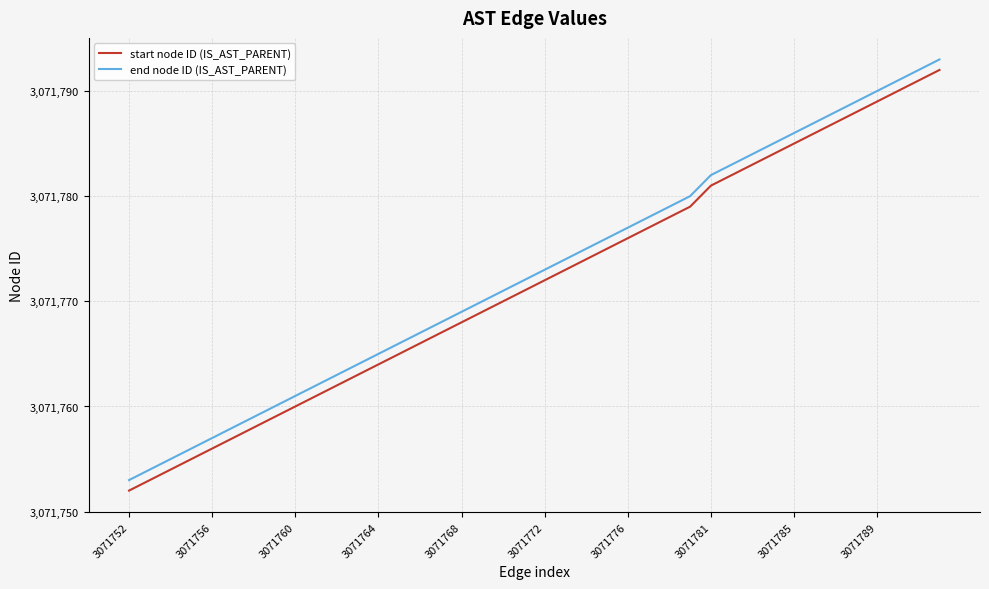

What is the highest value of the end node ID (IS_AST_PARENT) series?

3071793